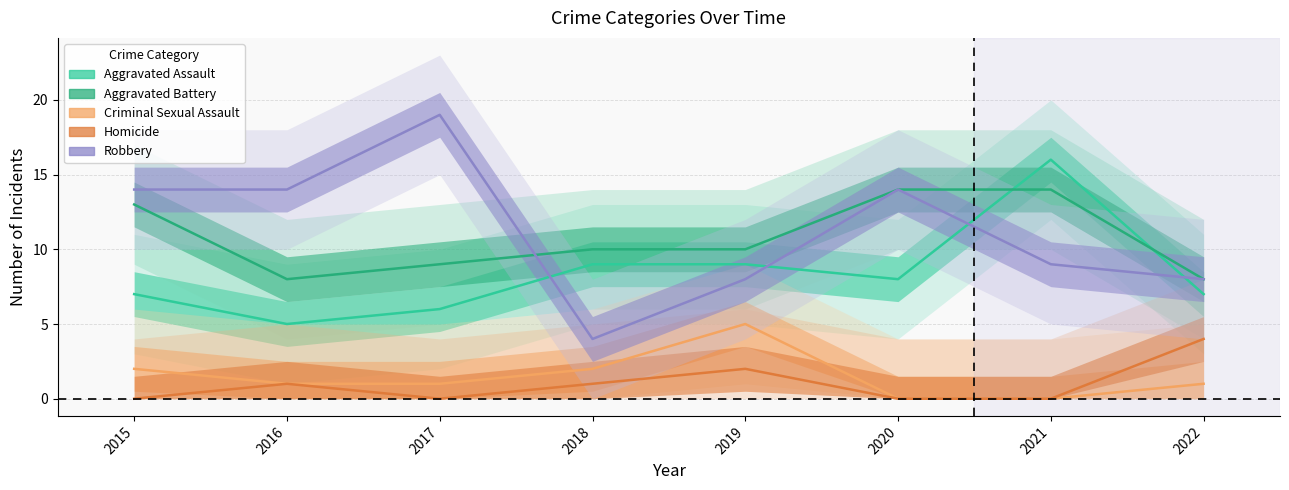

At which category does Aggravated Battery reach its first local valley?

2016